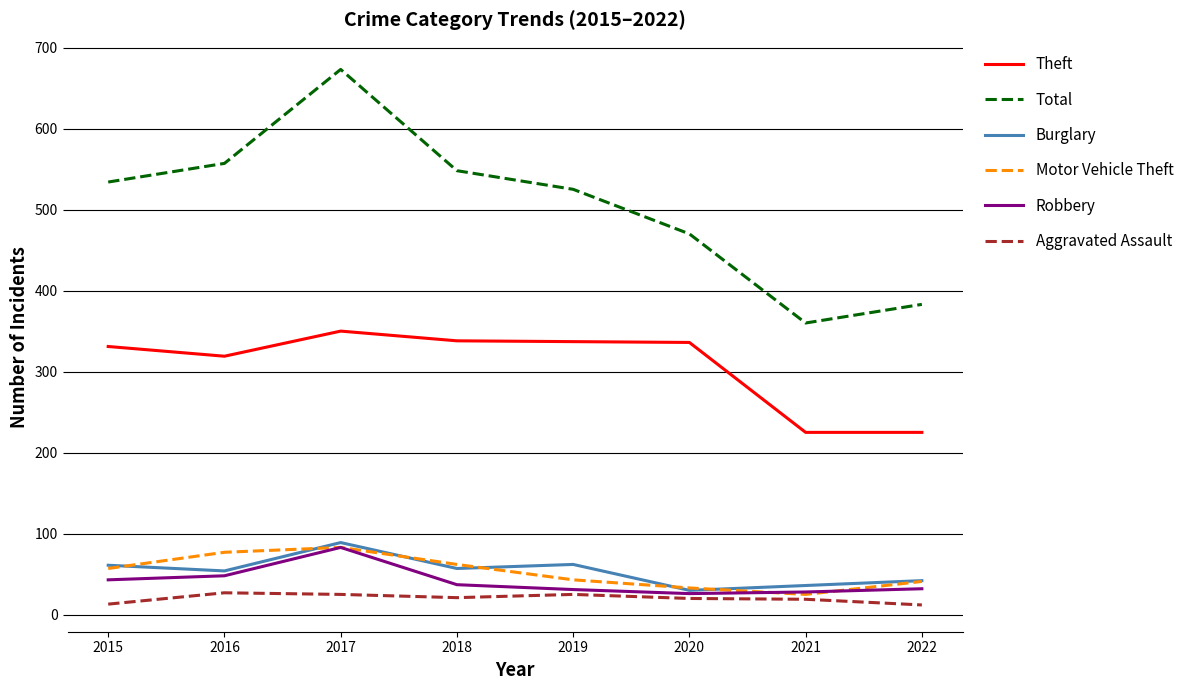

What is the difference between the maximum and second lowest values in the Motor Vehicle Theft series?

50